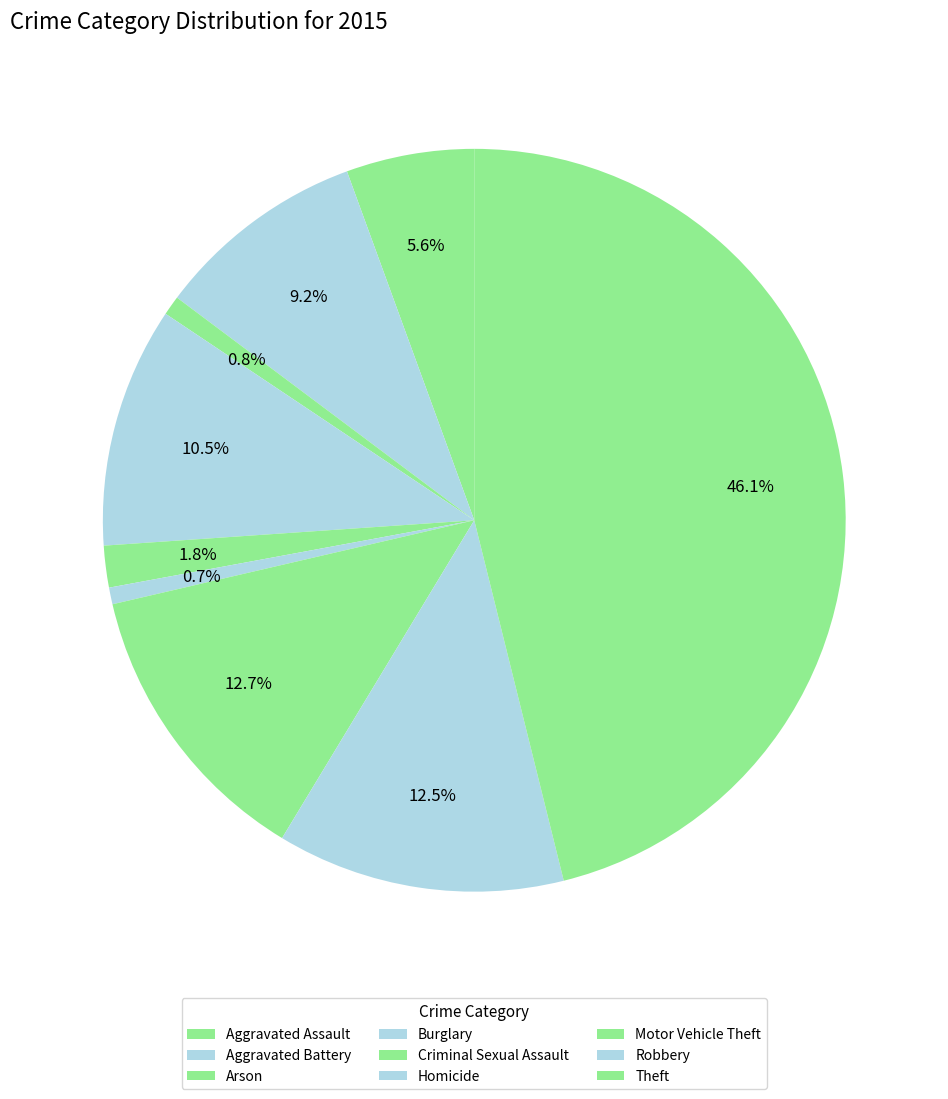

Between Homicide and Burglary, which is larger?

Burglary